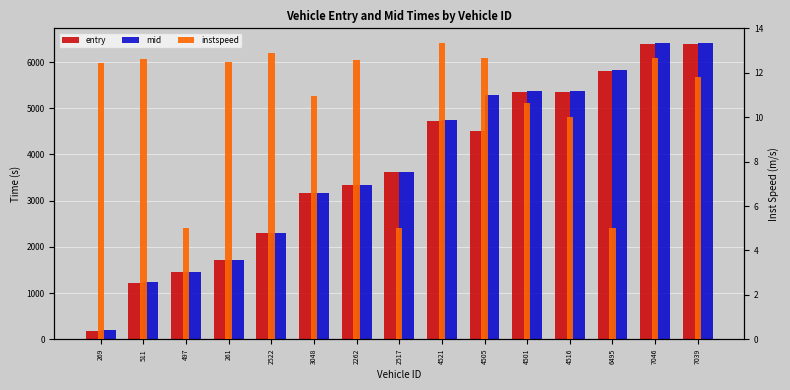

What is the total value across all series at 2522?

4620.9